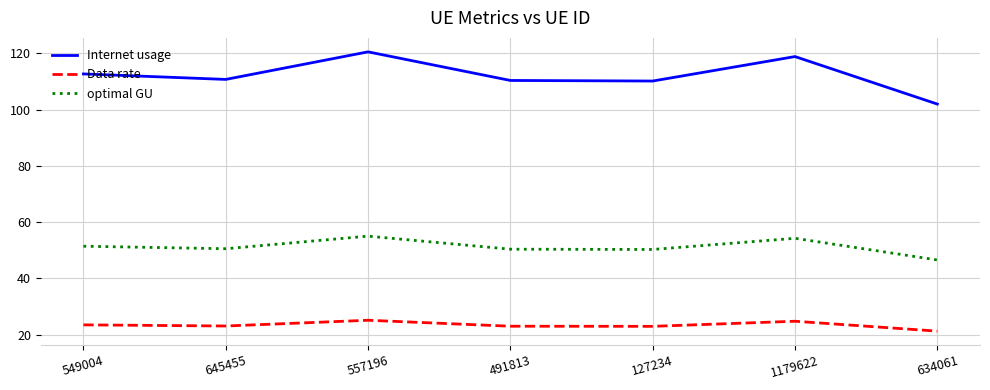

Rank the series by their average value, from highest to lowest.

Internet usage, optimal GU, Data rate